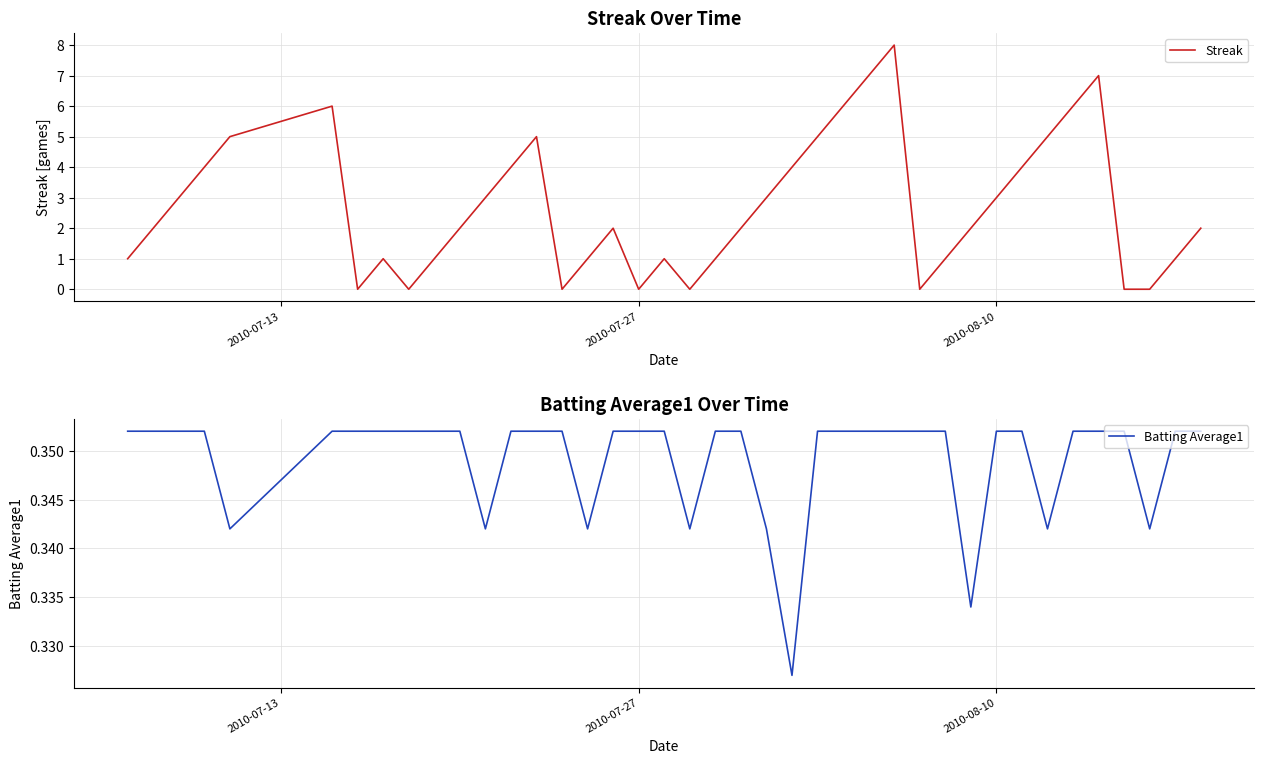

What is the highest value of the Streak series?

8